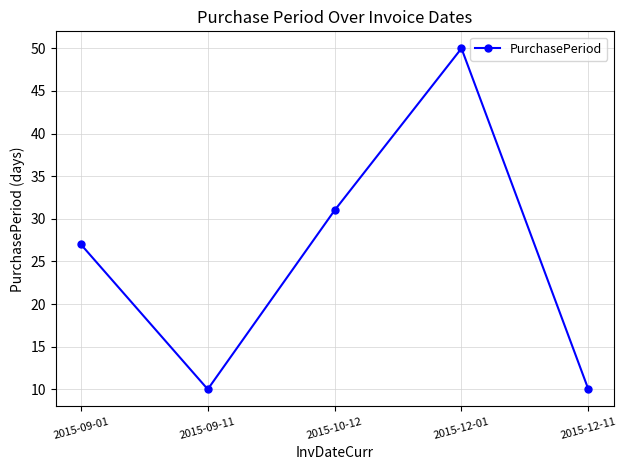

What is the minimum value shown in the chart?

10